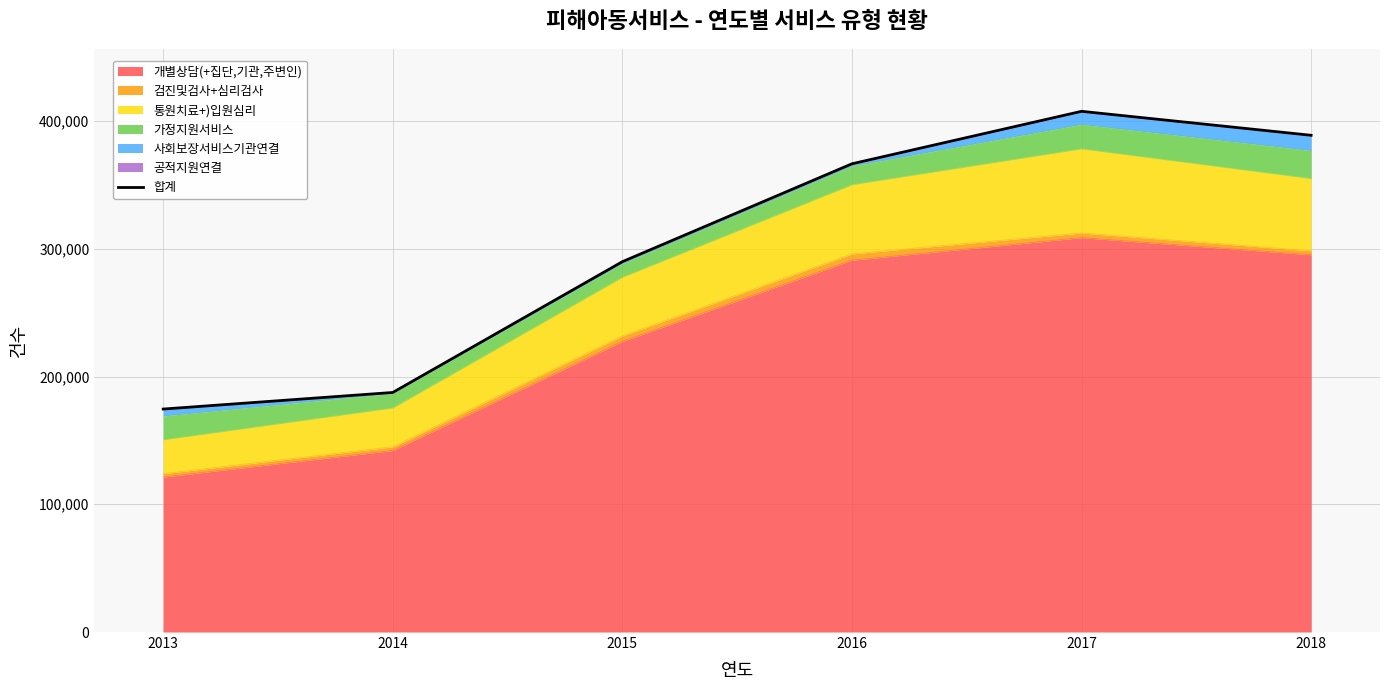

Which has a higher value, 2014 or 2013?

2014